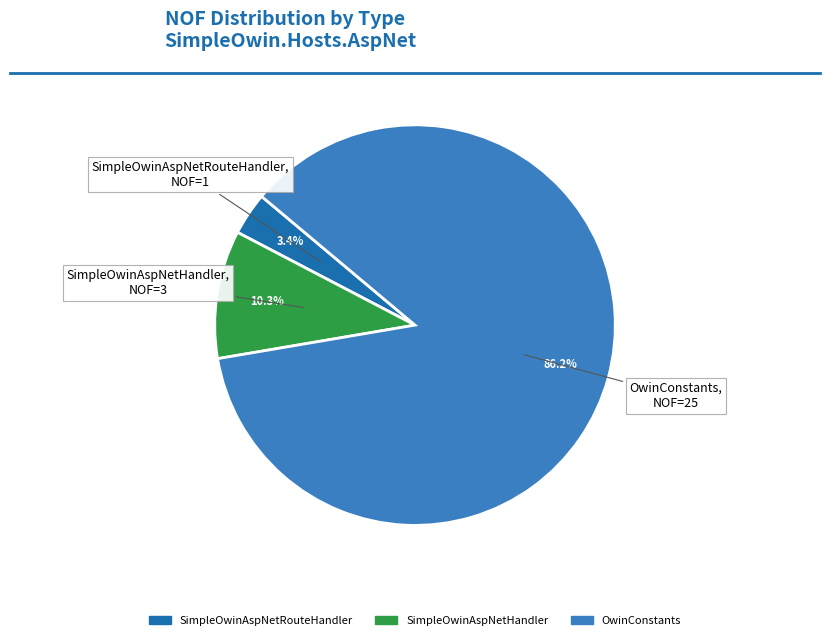

Does any single category account for the majority?

Yes